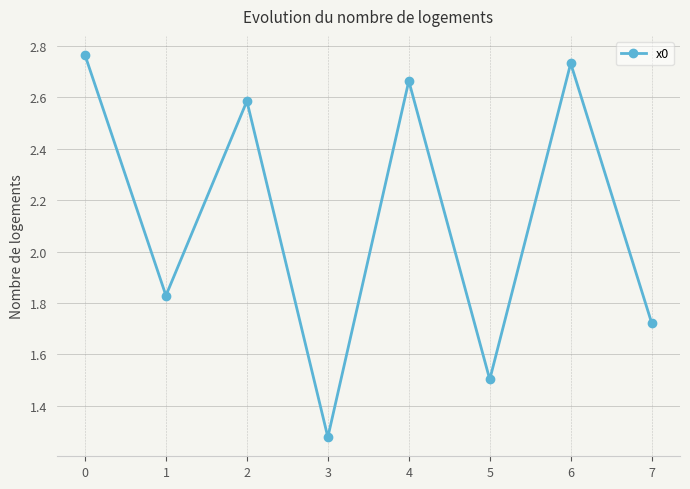

What is the ratio of the value at 5 to the value at 2?

0.6